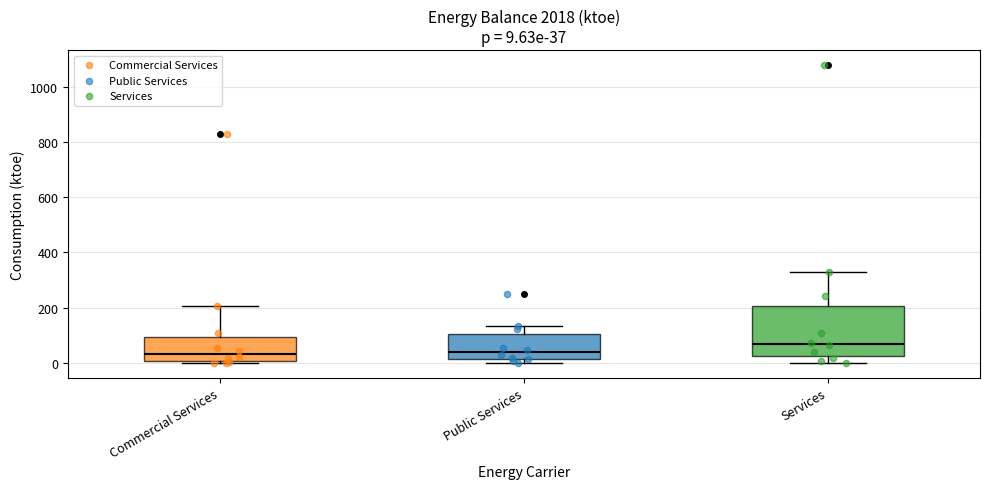

Comparing the boxes themselves (not the whiskers), which one is the tallest?

Services